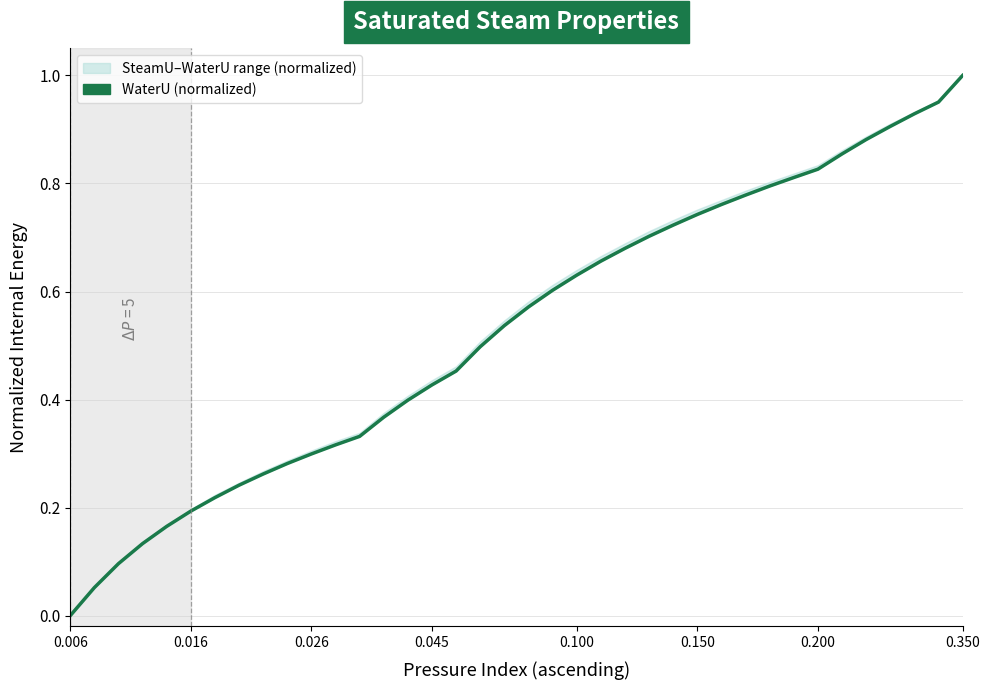

At which label is the value closest to 0?

0.006